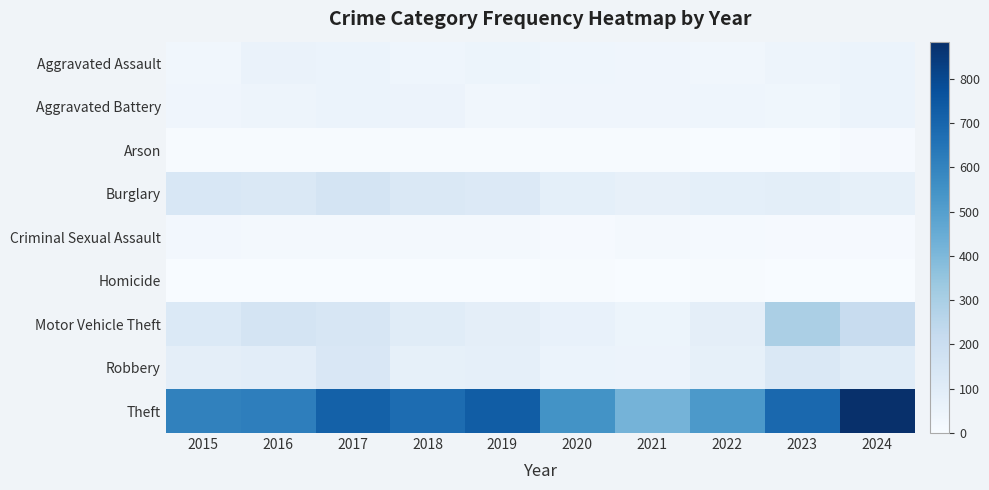

Which series changed the most between 2020 and 2022?

Theft